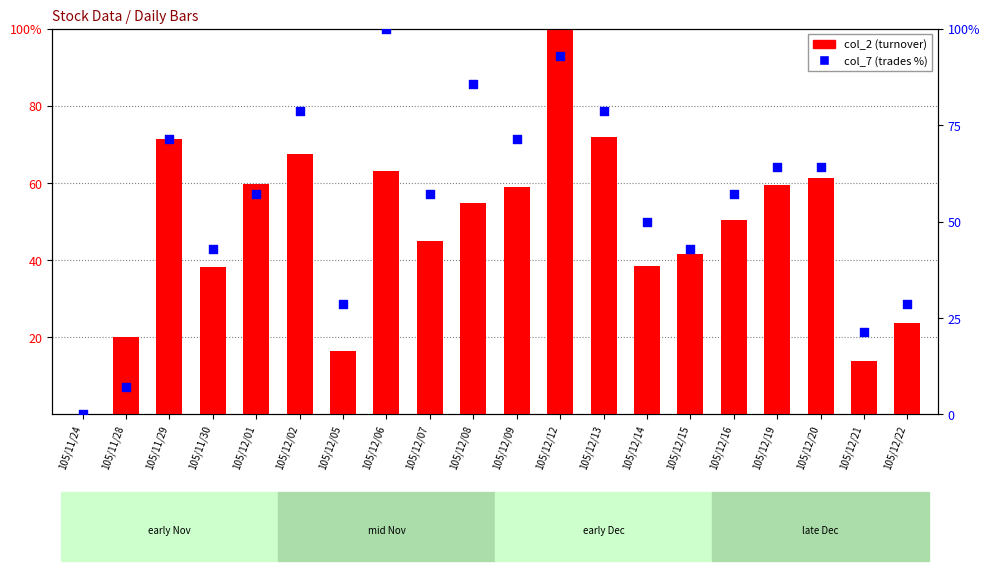

Which series contains the highest Y value?

col_2 (turnover)